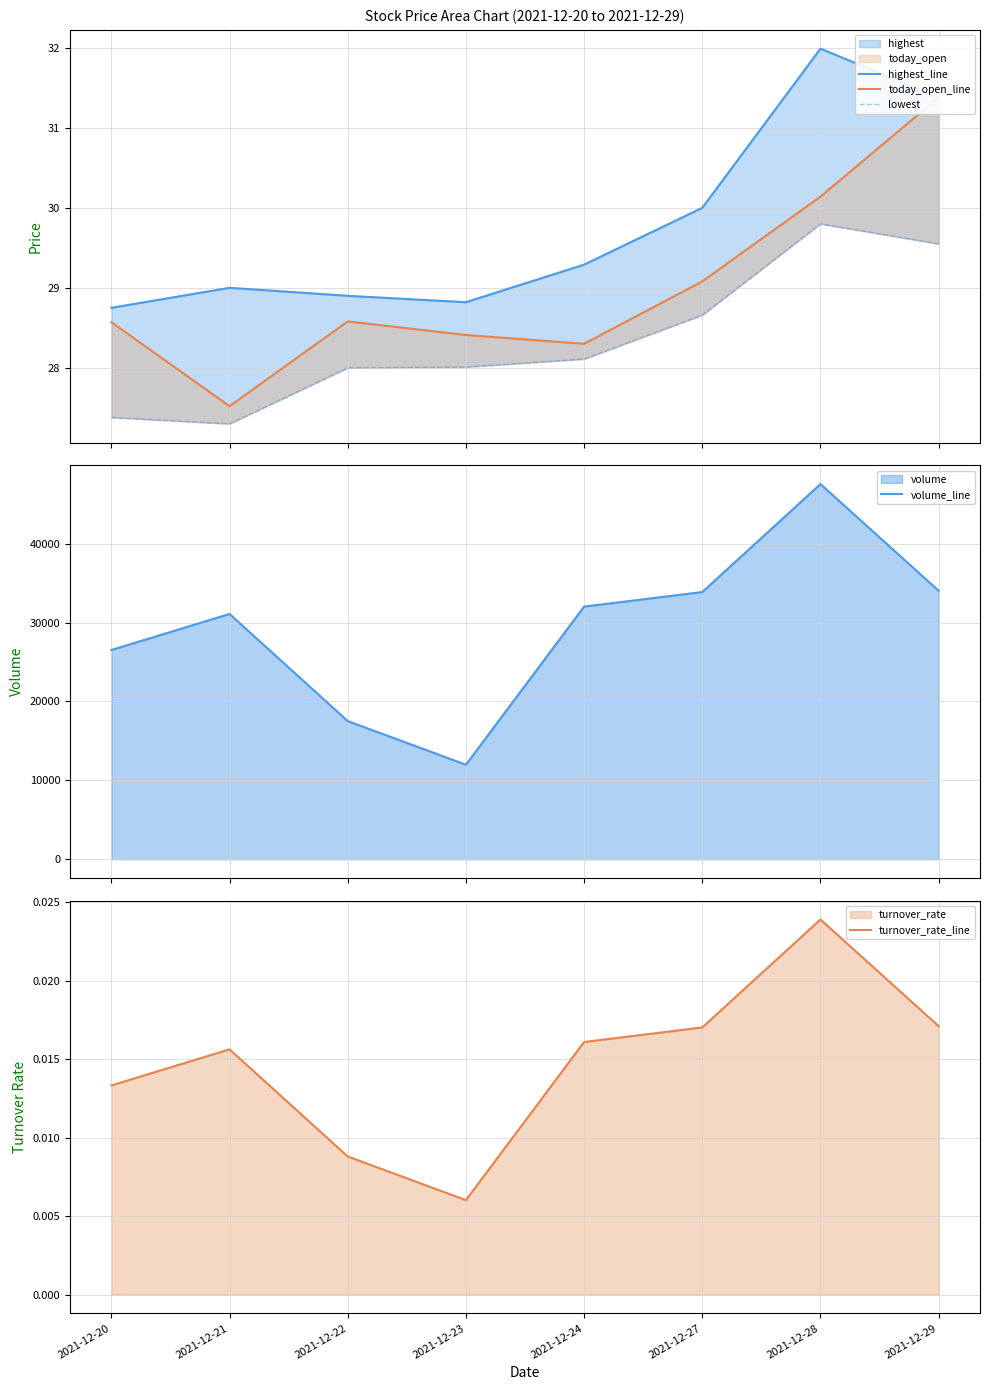

Where is turnover_rate_line nearest to the value 0?

2021-12-23